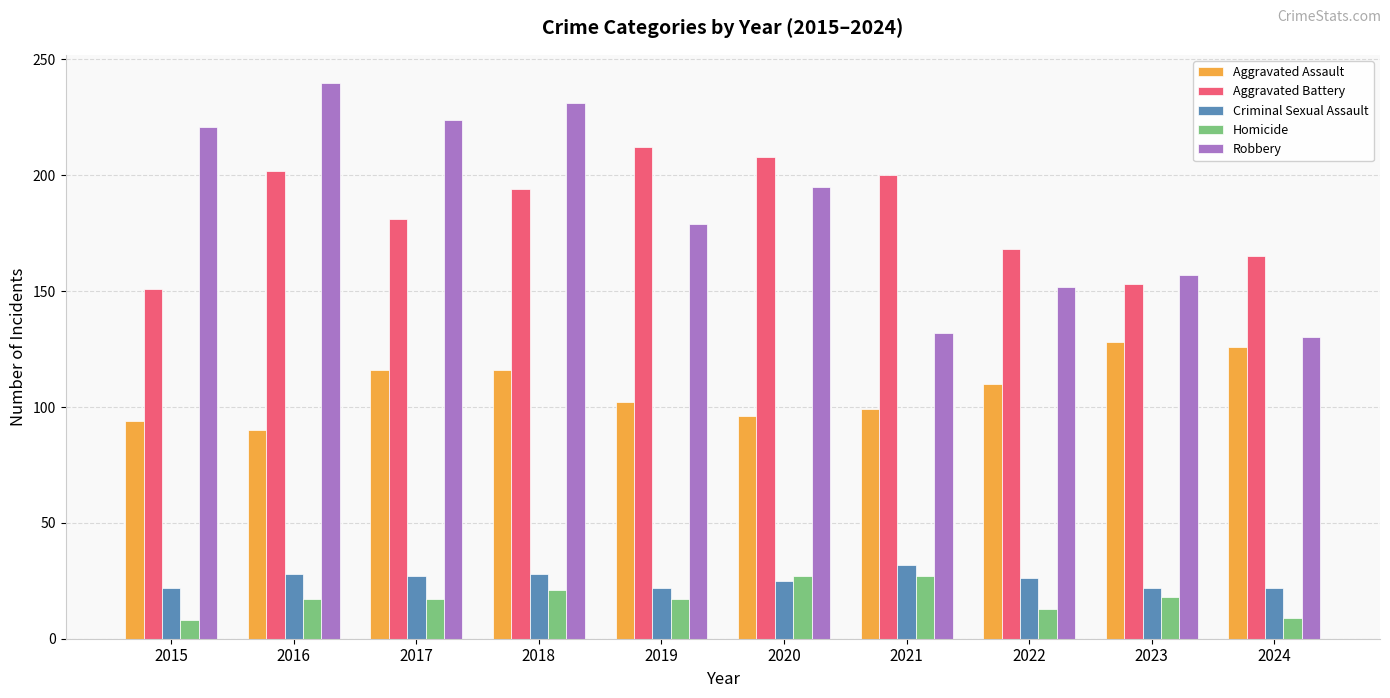

Where does the Aggravated Assault series first go above 110?

2017